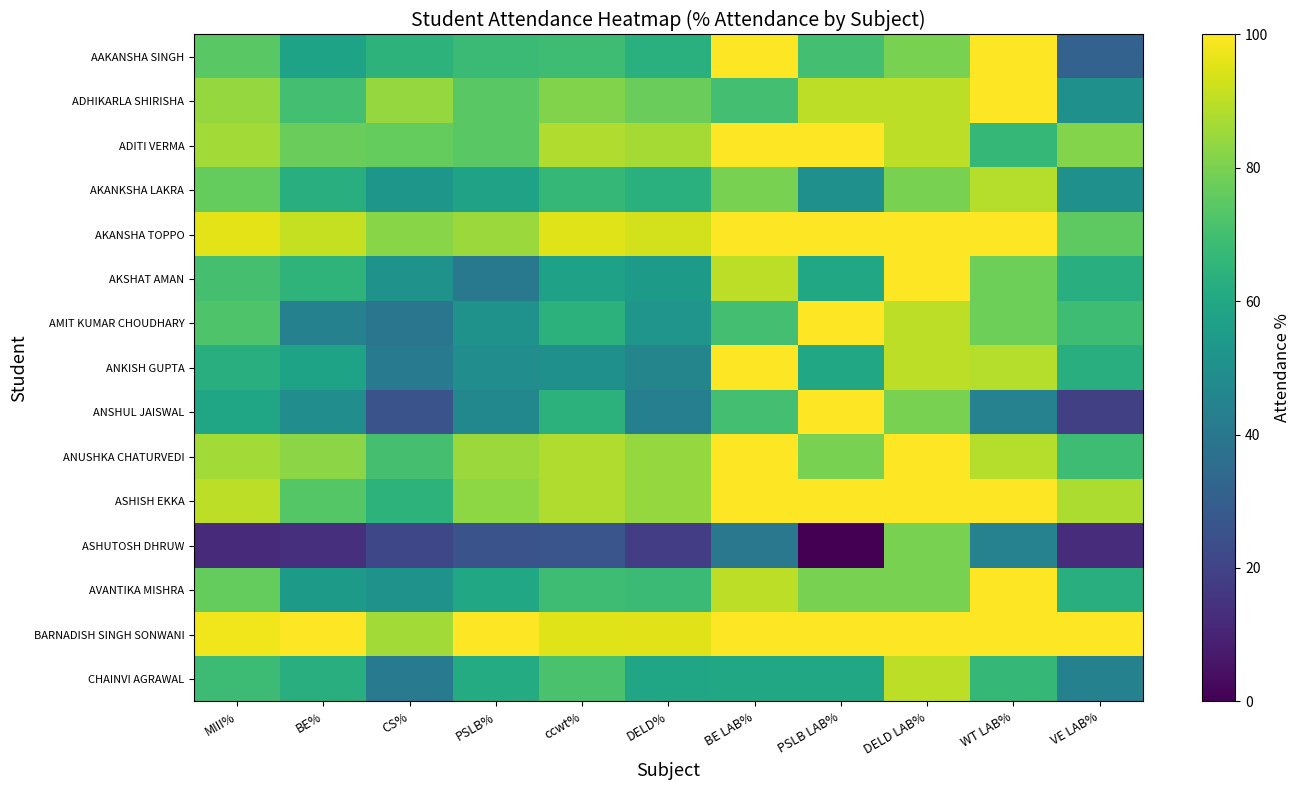

Count the number of data series in this chart.

15